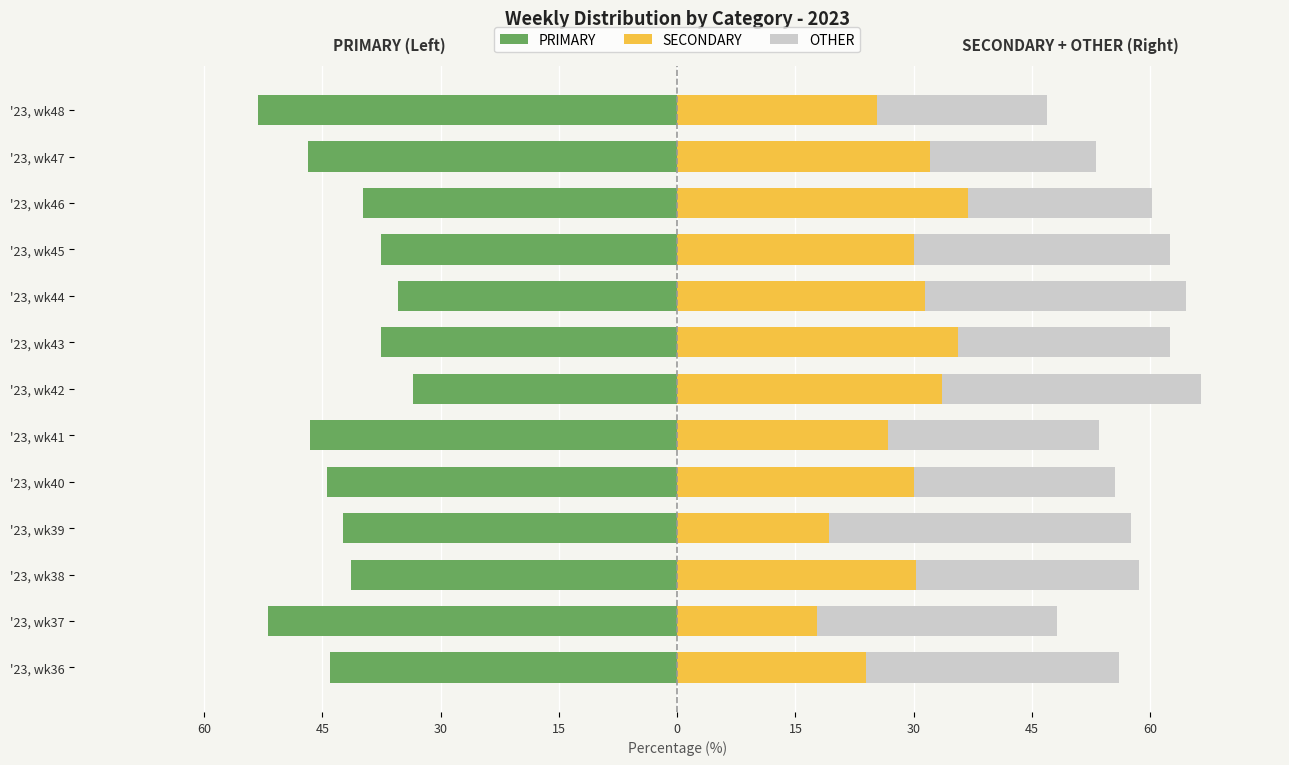

How many data points does each series have?

13